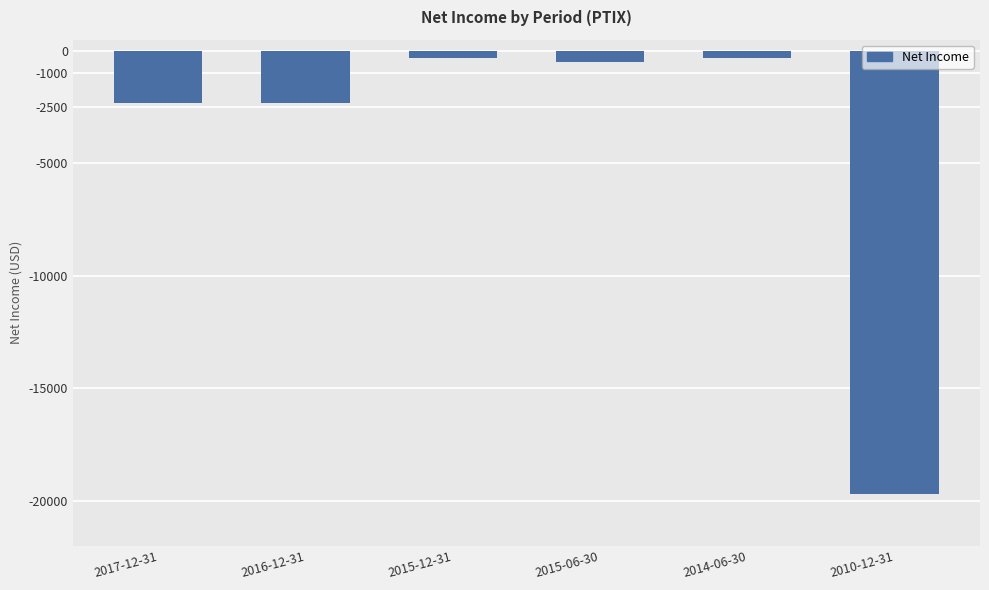

What is the label of the 2nd bar from the right?

2014-06-30